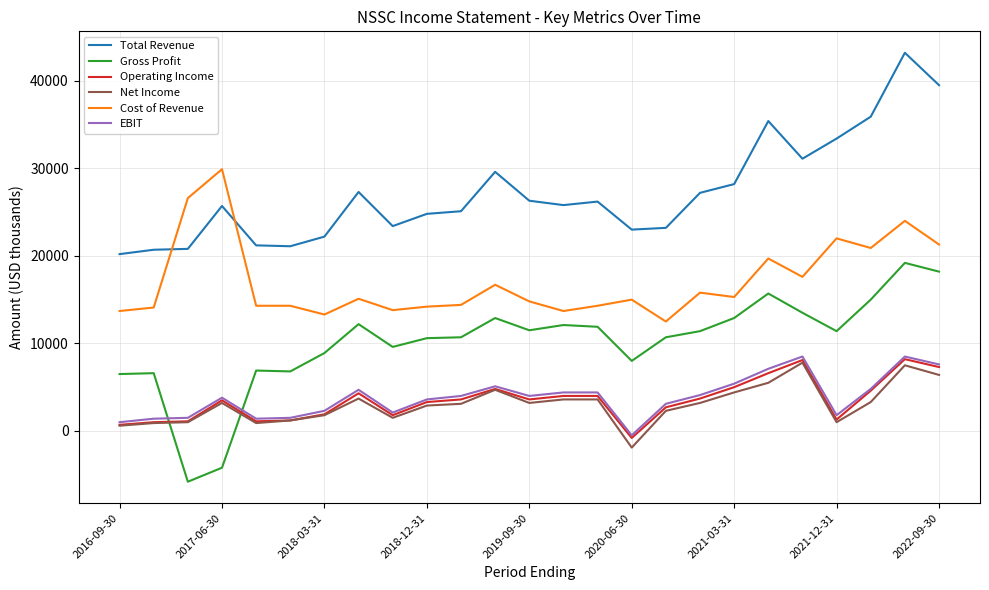

How many lines are shown in the chart?

6